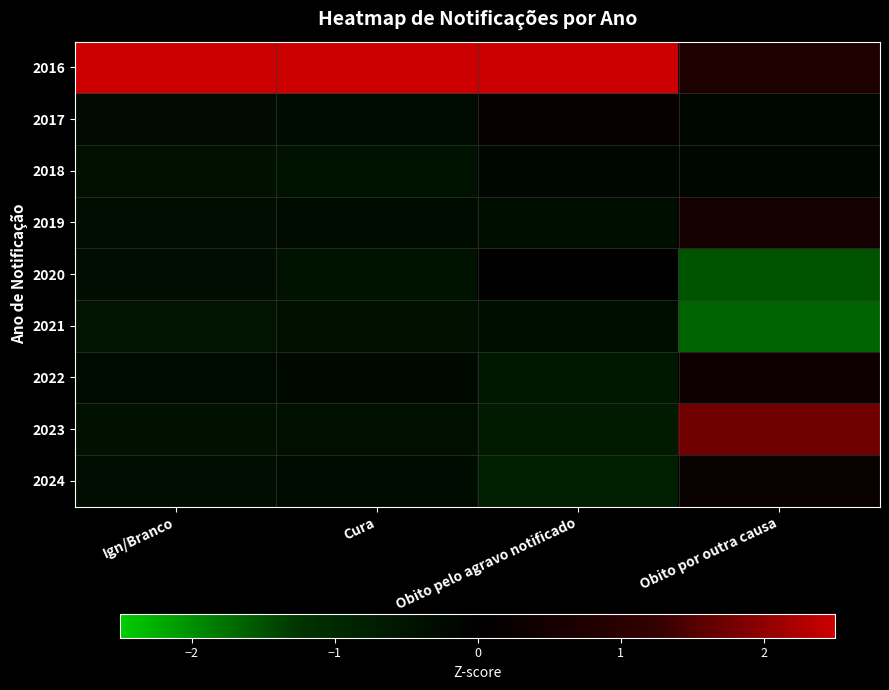

Between Cura and Obito pelo agravo notificado, which series saw the biggest shift?

2017